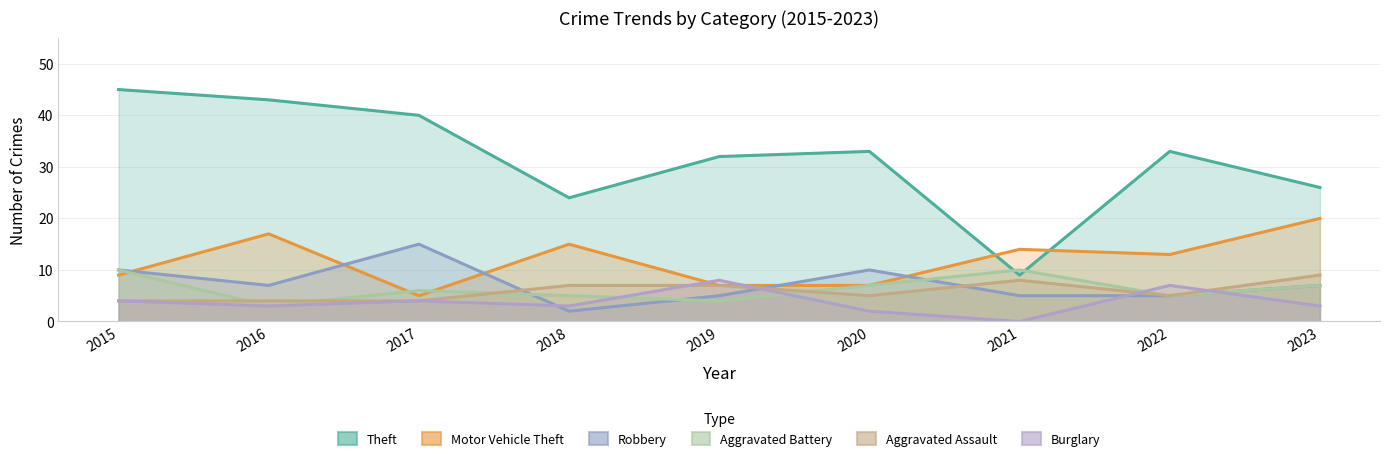

How many intersections are there between Burglary and Robbery?

4